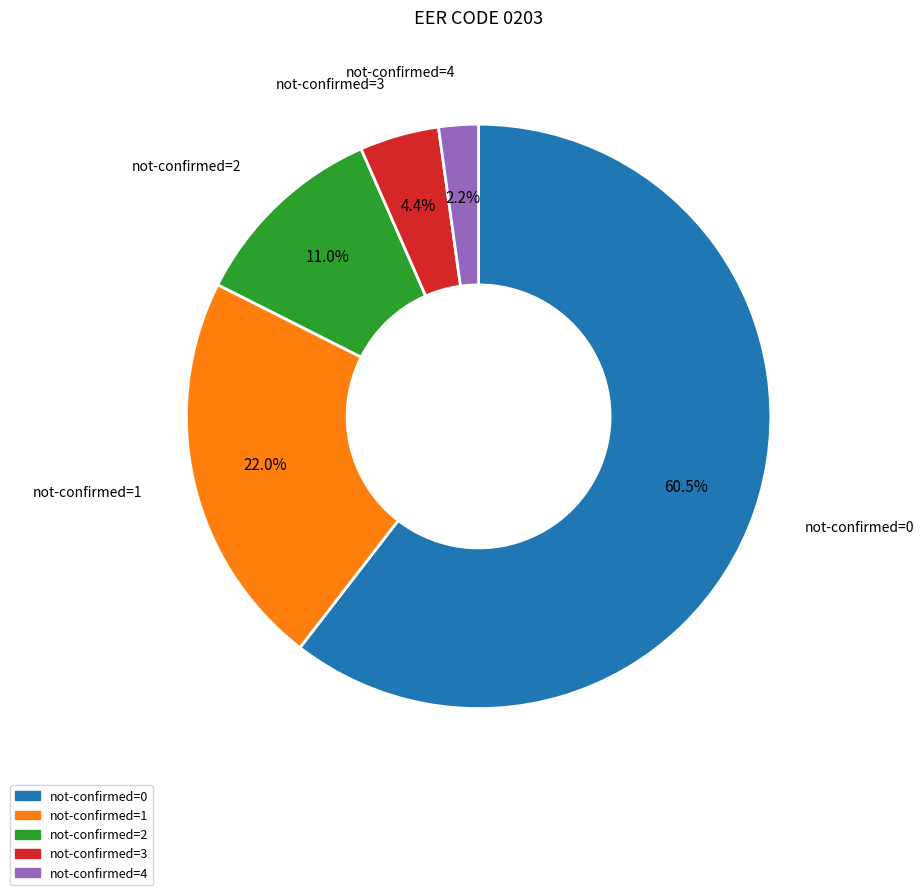

Which category has the smallest portion of the pie?

not-confirmed=4